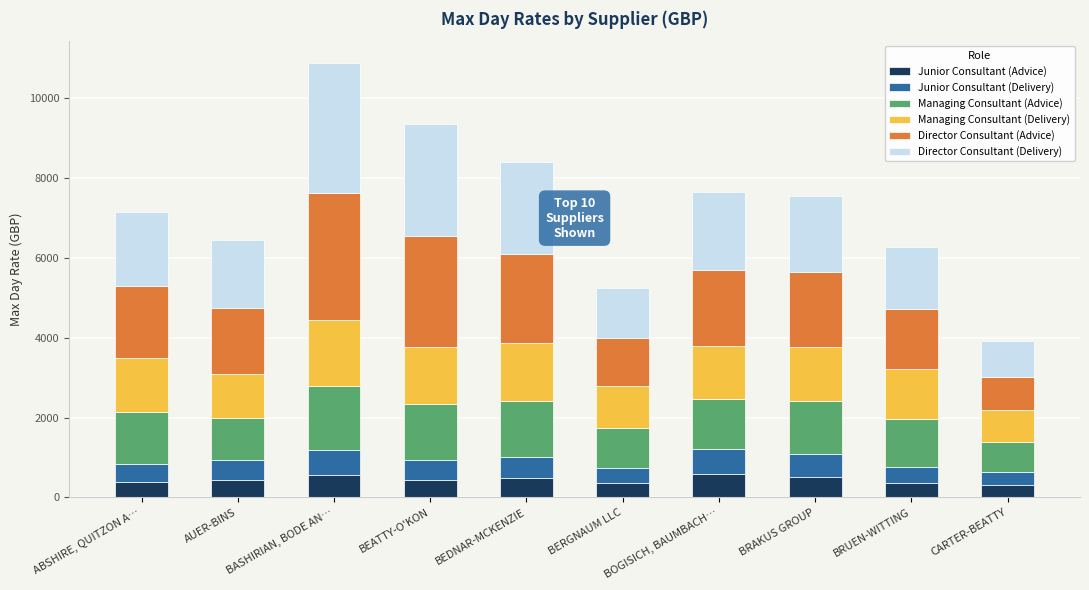

Count the number of categories in the chart.

10